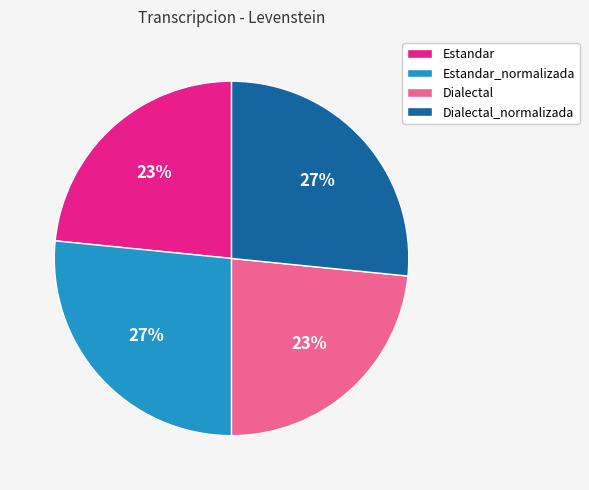

To the nearest percent, what is the average slice percentage?

25%